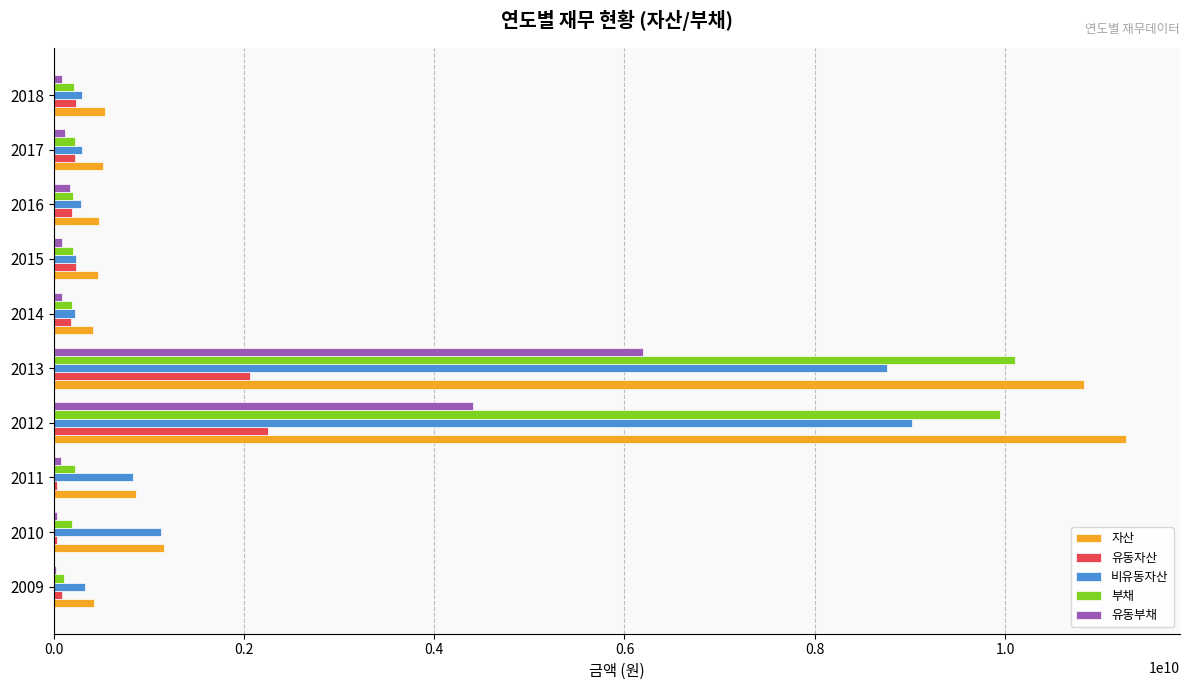

What is the sum of all 자산 values?

26961541000